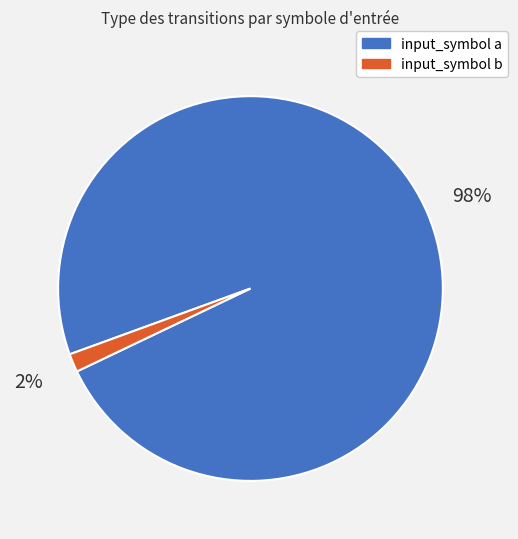

How many segments does this pie chart have?

2